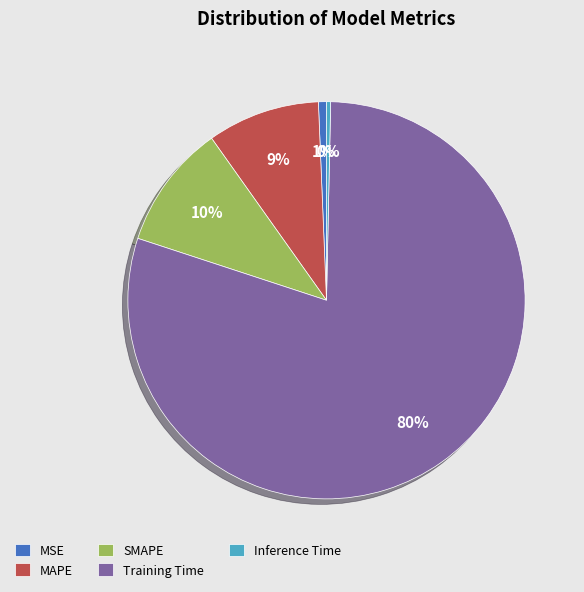

What percentage is the MAPE slice, to the nearest percent?

9%